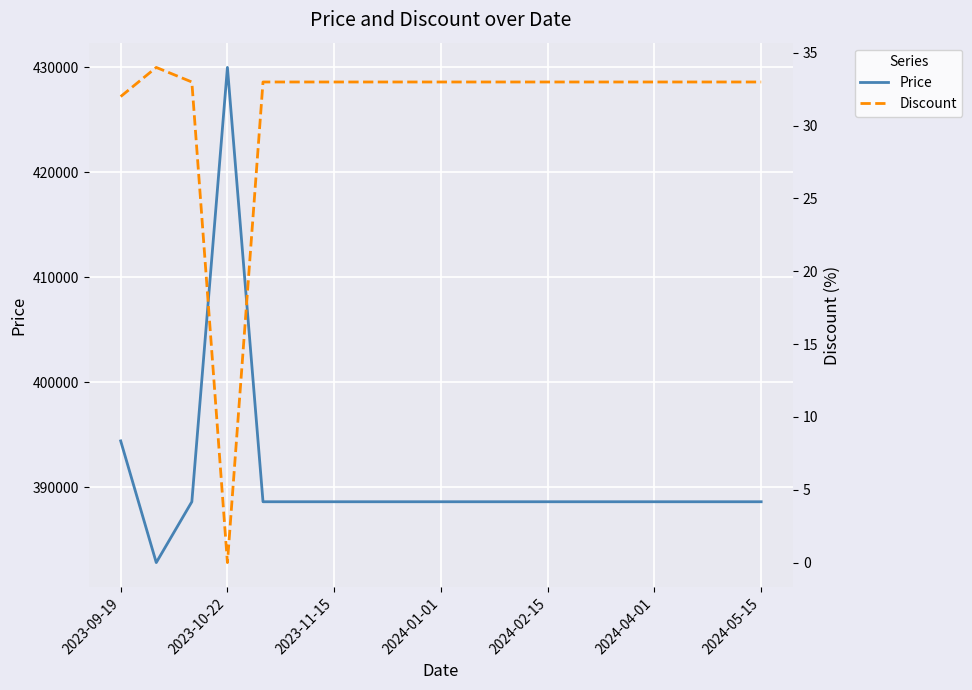

Which series has the largest range (max minus min)?

Price